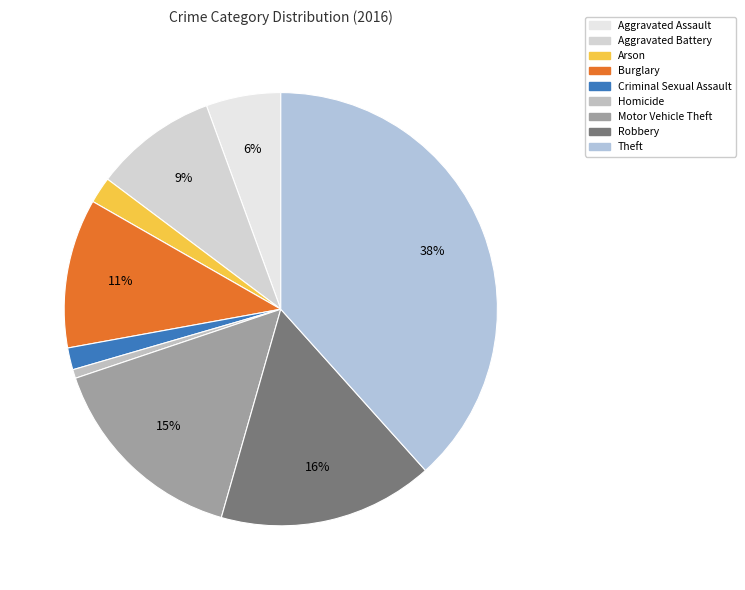

Approximately how many times larger is the value at Theft compared to Motor Vehicle Theft?

2.5